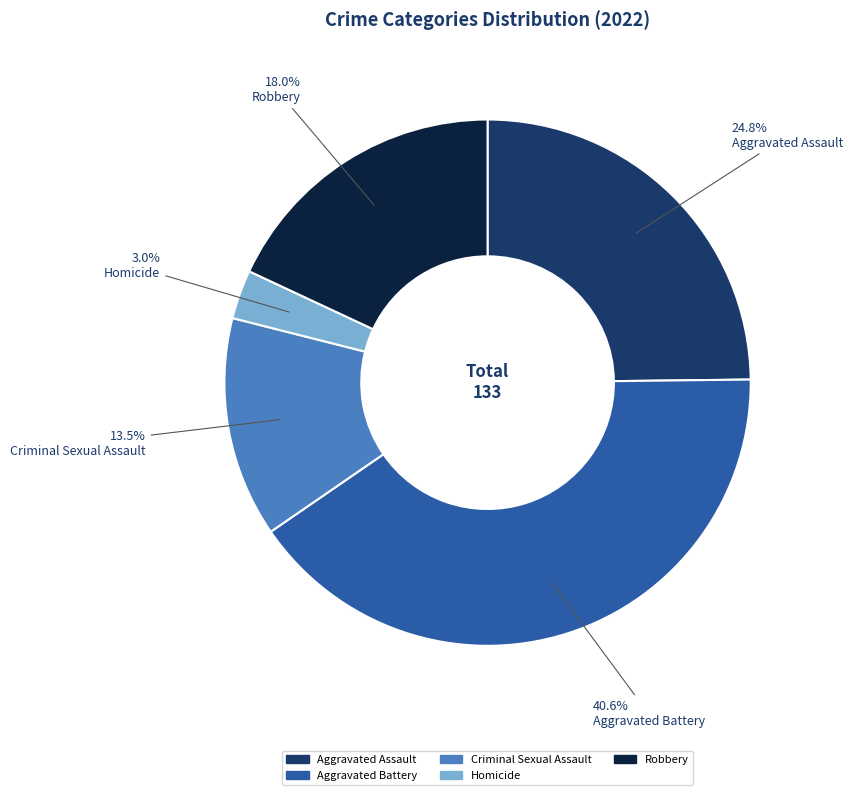

Count the number of slices in the pie.

5